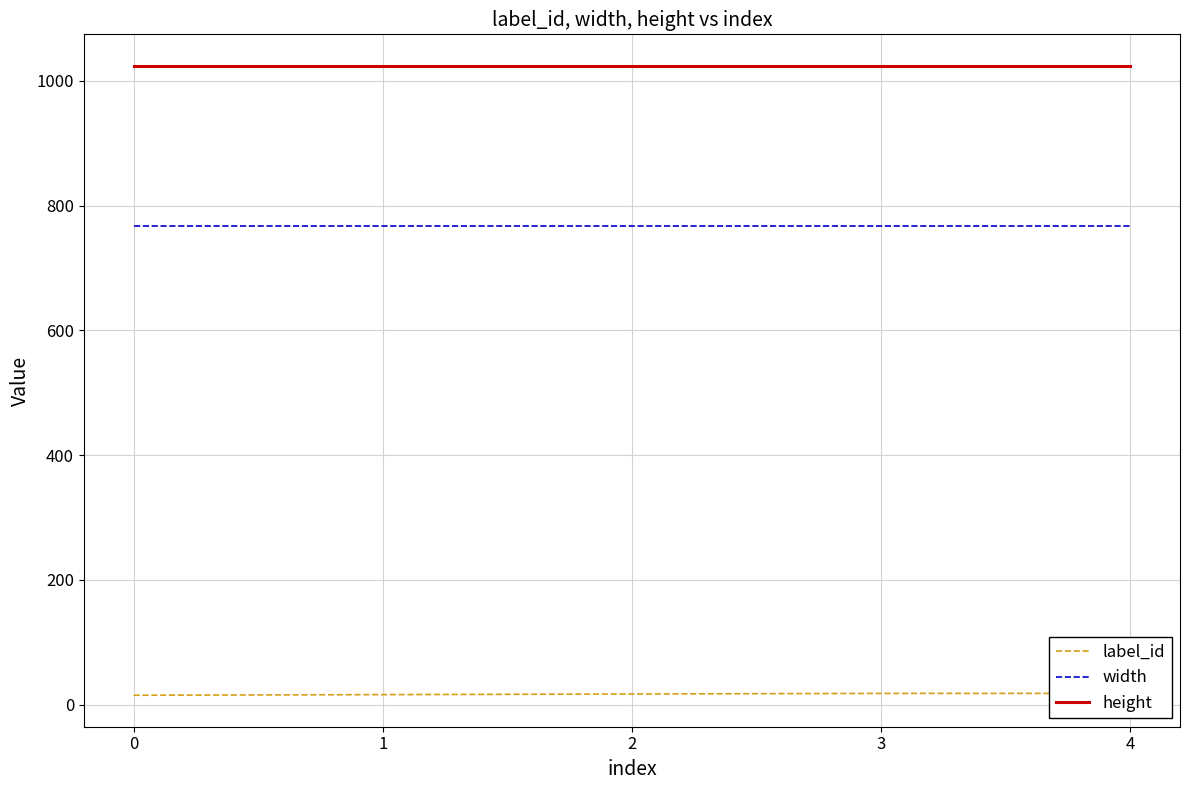

What is the average value of the label_id series?

17